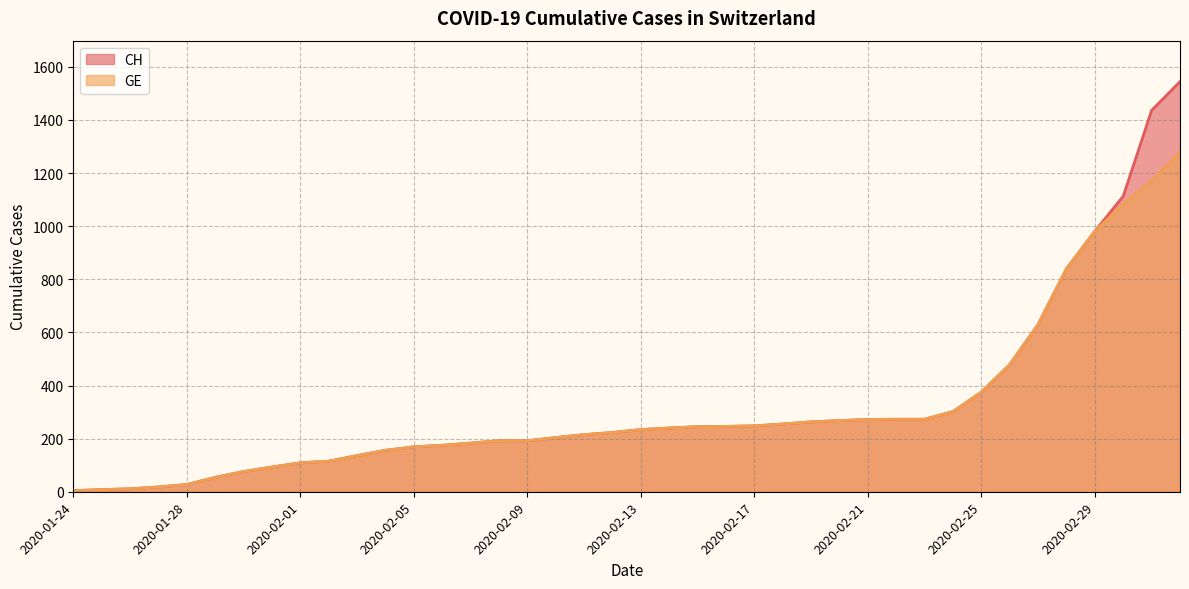

Reading left to right, what are all the values shown in this chart?

CH: 2020-01-24=4	2020-01-25=8	2020-01-26=11	2020-01-27=18	2020-01-28=27	2020-01-29=54	2020-01-30=76	2020-01-31=93	2020-02-01=109	2020-02-02=115	2020-02-03=136	2020-02-04=156	2020-02-05=169	2020-02-06=175	2020-02-07=183	2020-02-08=192	2020-02-09=192	2020-02-10=204	2020-02-11=215	2020-02-12=223	2020-02-13=234	2020-02-14=240	2020-02-15=245	2020-02-16=246	2020-02-17=248	2020-02-18=255	2020-02-19=263	2020-02-20=268	2020-02-21=272	2020-02-22=273	2020-02-23=273	2020-02-24=302	2020-02-25=375	2020-02-26=479	2020-02-27=630	2020-02-28=840	2020-02-29=981	2020-03-01=1113	2020-03-02=1436	2020-03-03=1544
GE: 2020-01-24=4	2020-01-25=8	2020-01-26=11	2020-01-27=18	2020-01-28=27	2020-01-29=54	2020-01-30=76	2020-01-31=93	2020-02-01=109	2020-02-02=115	2020-02-03=136	2020-02-04=156	2020-02-05=169	2020-02-06=175	2020-02-07=183	2020-02-08=192	2020-02-09=192	2020-02-10=204	2020-02-11=215	2020-02-12=223	2020-02-13=234	2020-02-14=240	2020-02-15=245	2020-02-16=246	2020-02-17=248	2020-02-18=255	2020-02-19=263	2020-02-20=268	2020-02-21=272	2020-02-22=273	2020-02-23=273	2020-02-24=302	2020-02-25=375	2020-02-26=479	2020-02-27=630	2020-02-28=840	2020-02-29=981	2020-03-01=1083	2020-03-02=1171	2020-03-03=1278